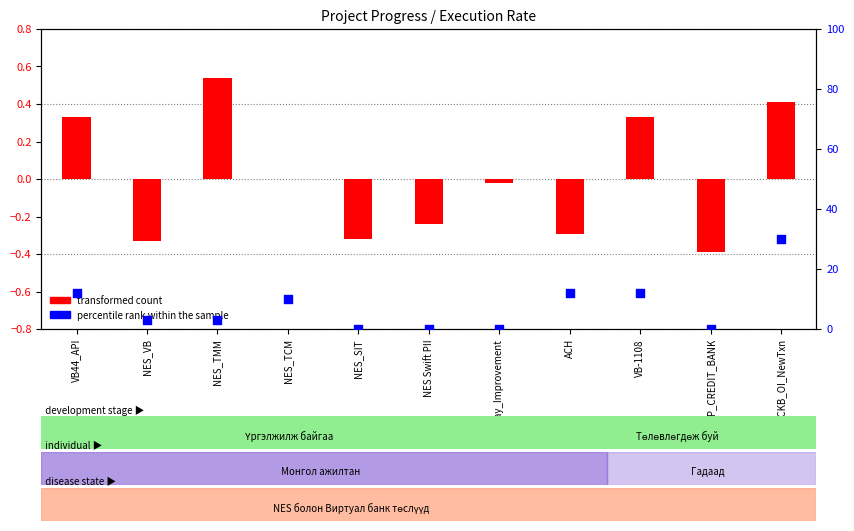

Between NES Swift PII and VB44_API, which is larger?

VB44_API